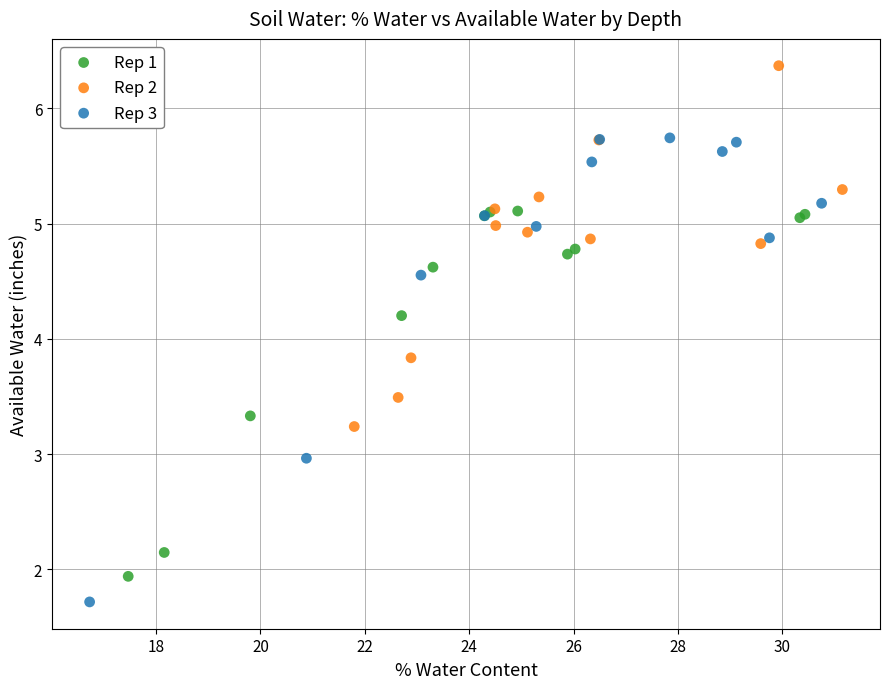

What are all the series names shown in the legend?

Rep 1, Rep 2, Rep 3